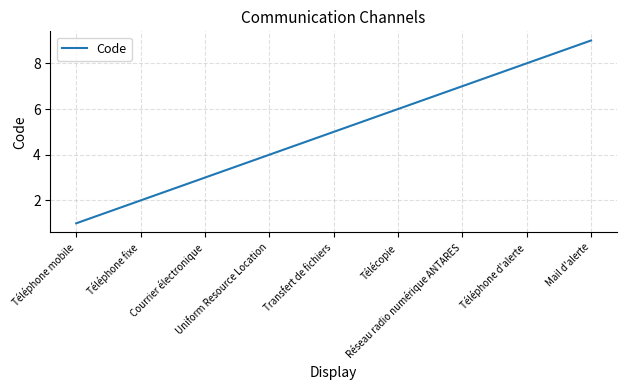

What is the maximum value shown in the chart?

9